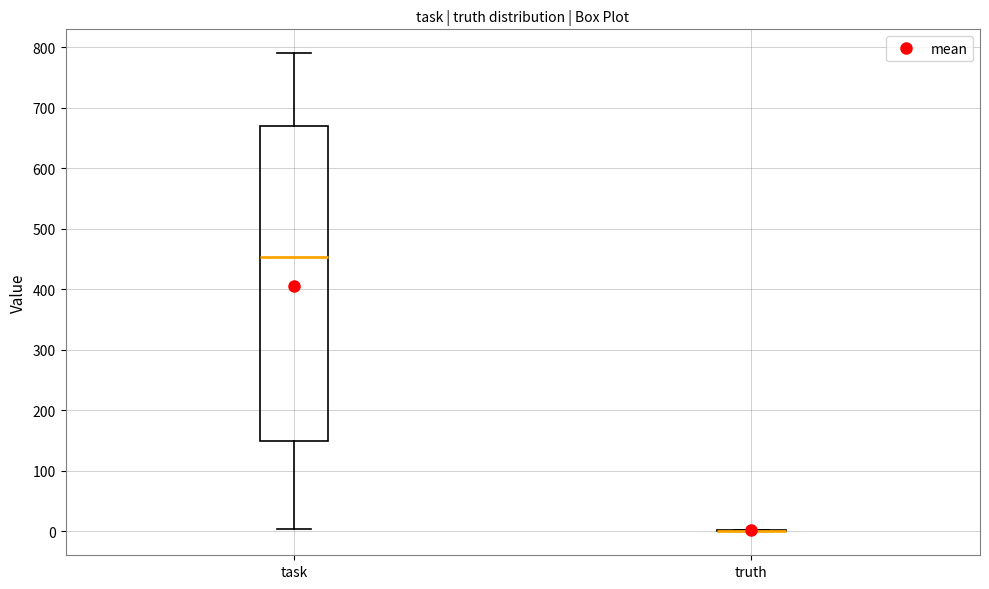

Reading left to right, transcribe this box plot: for each box, give where its median line is, the range the box spans, and where its two whiskers end, as read against the y-axis. The values are not printed on the chart, so give them approximately, as read against the axis.

task: median 450, box 150 to 670, whiskers 0 to 790
truth: box collapsed to a line at 0, whiskers 0 to 0